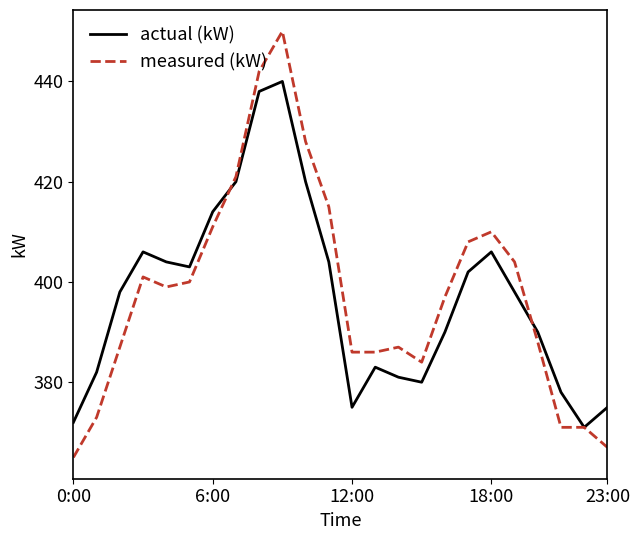

What is the lowest value of the measured (kW) series?

365